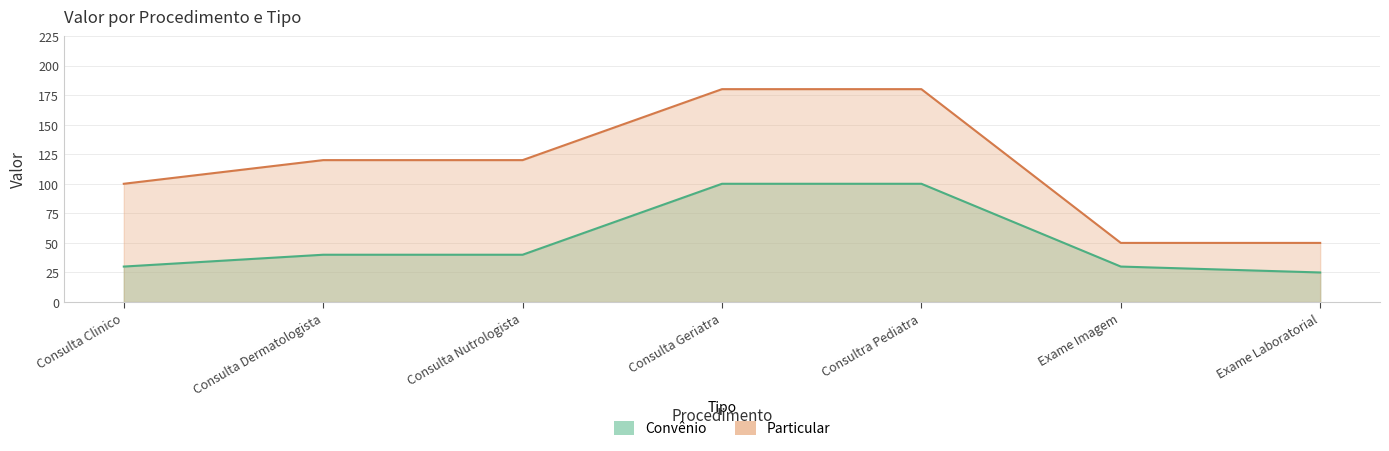

Is the value of Particular at Consulta Clinico greater than the value of Convênio at Consulta Nutrologista?

Yes